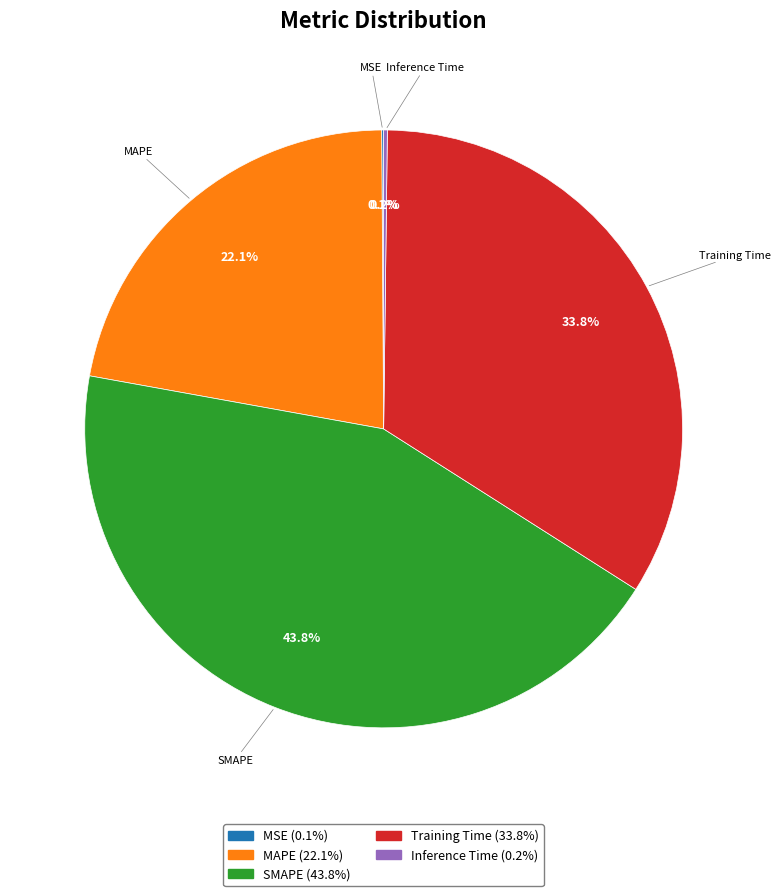

Does any single category account for the majority?

No